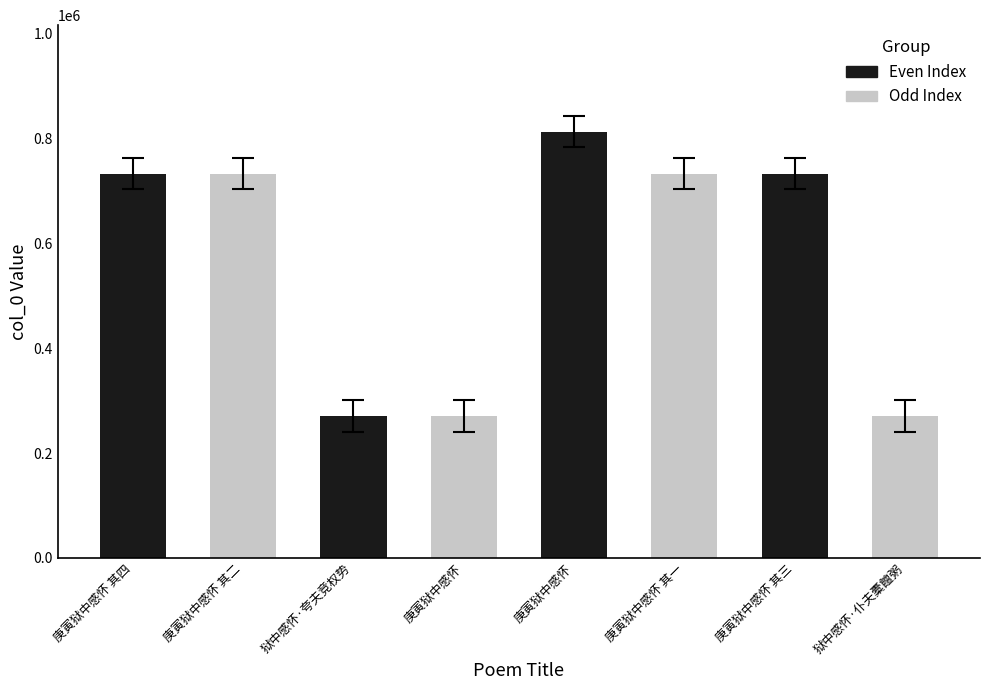

How many bars are there in each group?

2